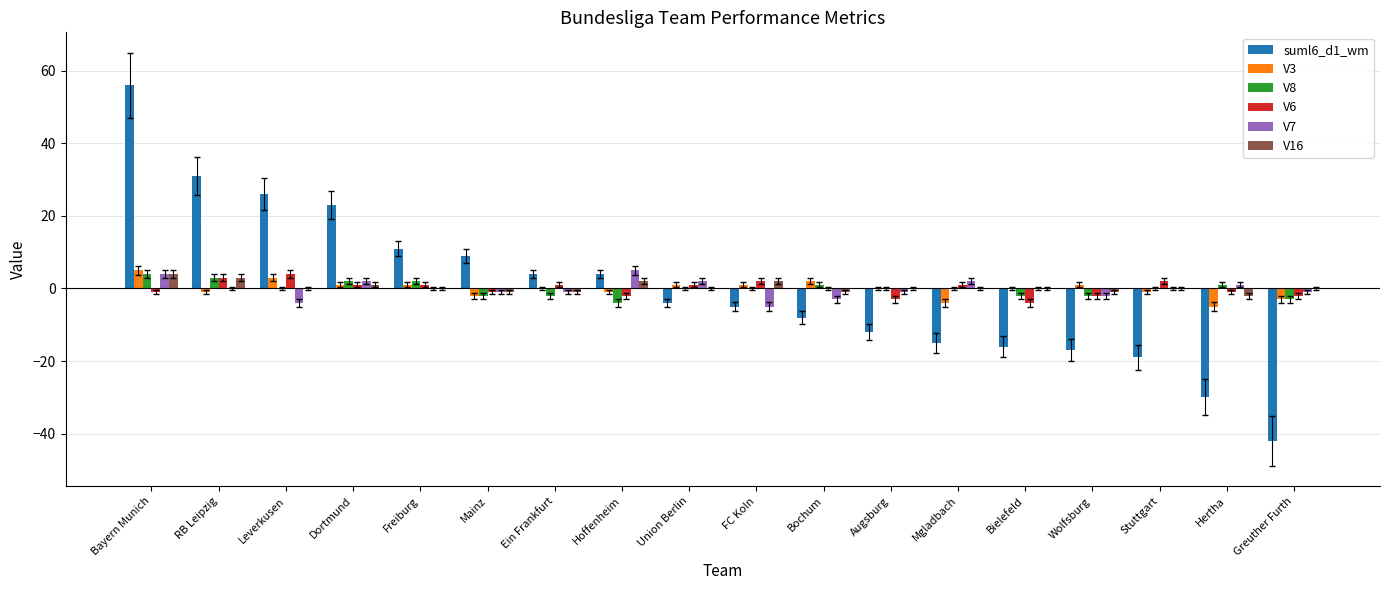

Is it true that V16 equals 0 at Union Berlin?

True